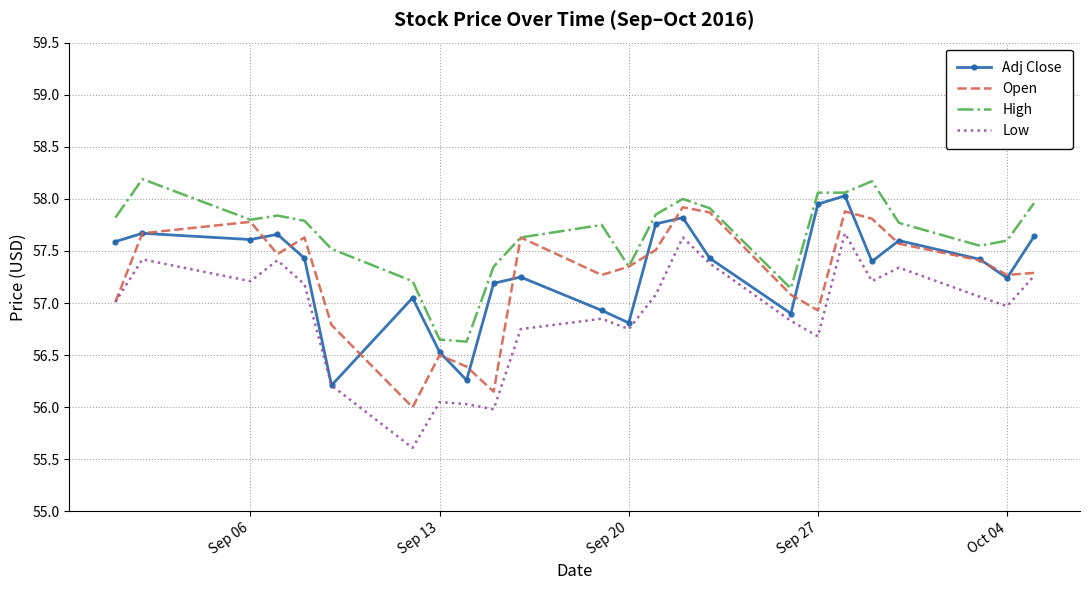

What is the minimum value shown in the chart?

55.6